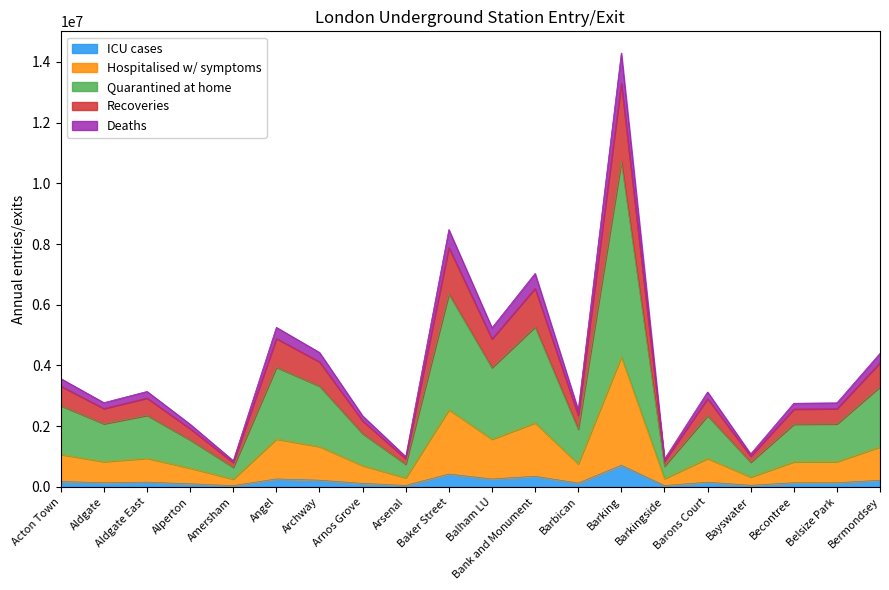

What is the greatest value displayed?

714494.4